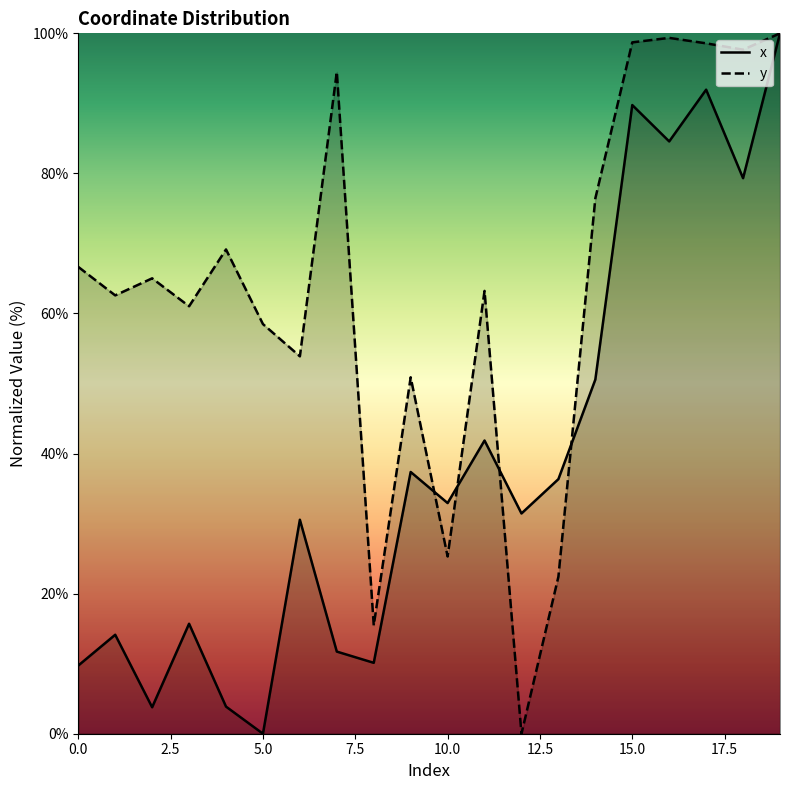

At which label is x closest to 50?

14